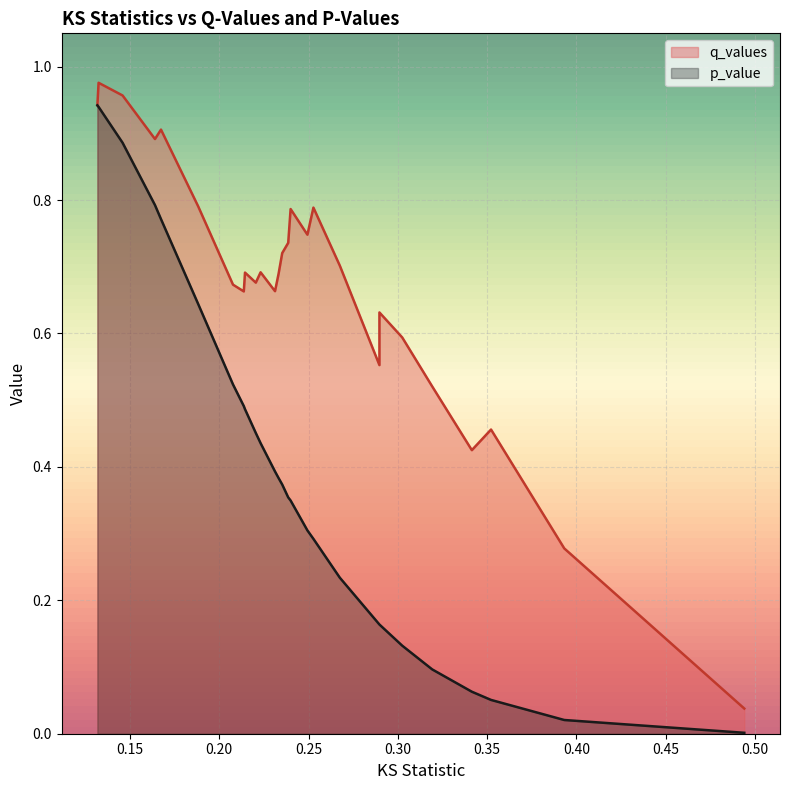

How many data points does each series have?

27